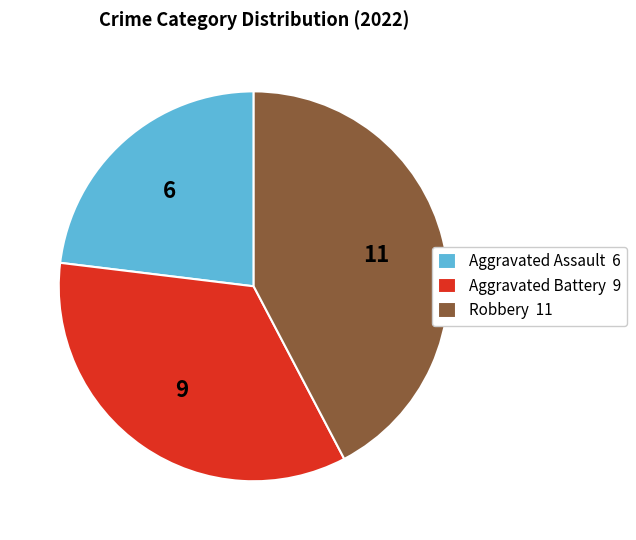

Count the number of slices in the pie.

3